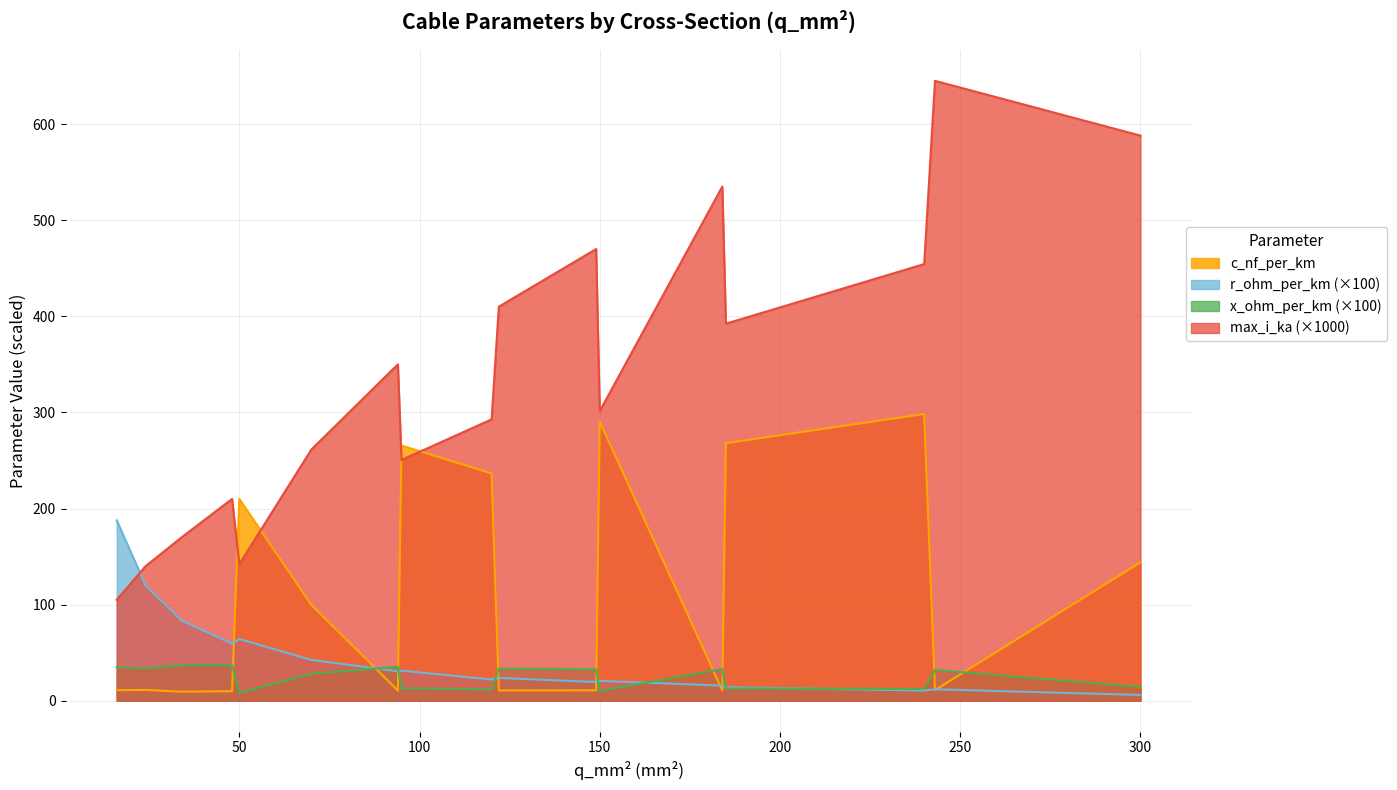

True or false: c_nf_per_km has a value of 144.0 at 300.

True